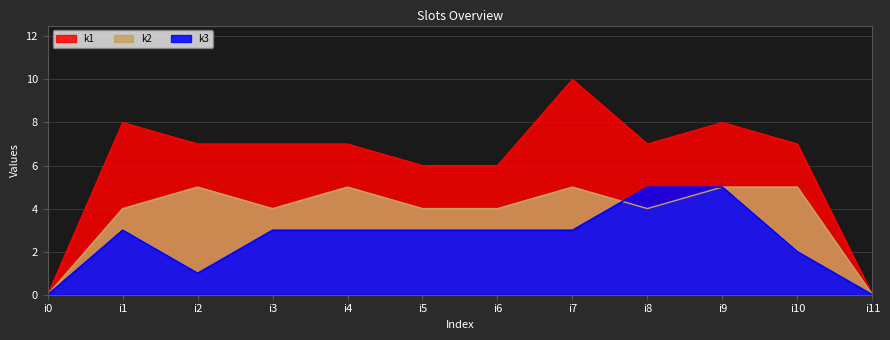

True or false: k1 and k2 intersect in this chart.

False